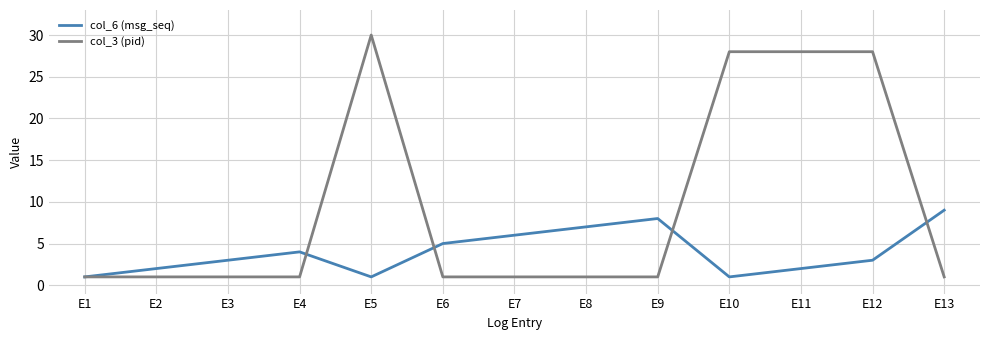

What is the difference between the maximum and minimum values in the col_3 (pid) series?

29